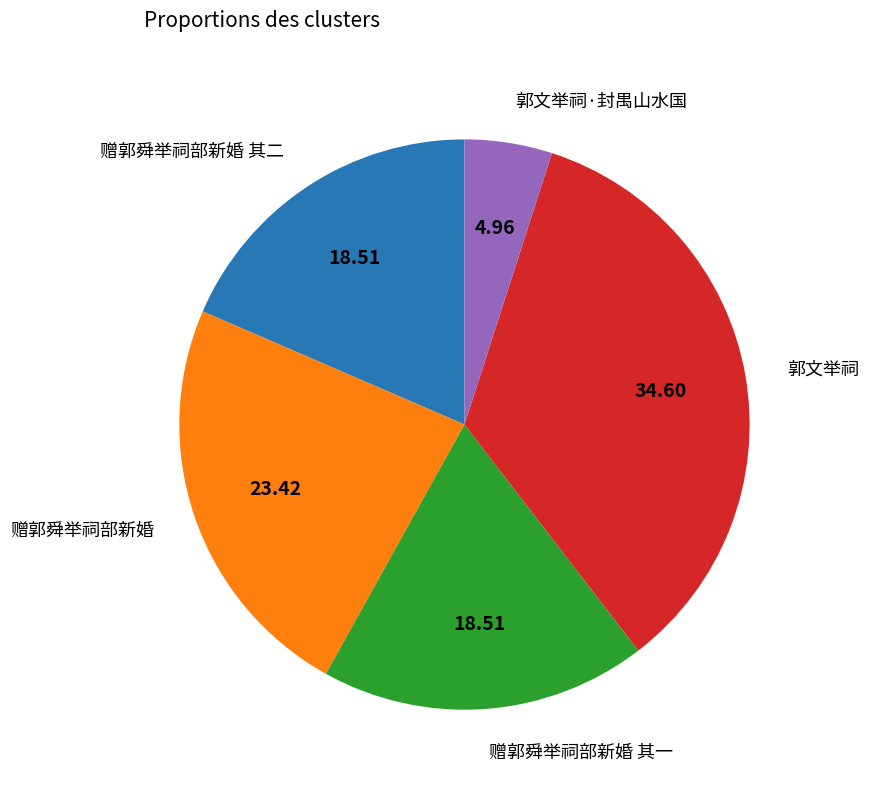

Is it true that 赠郭舜举祠部新婚 其一 is 19% of the pie?

True